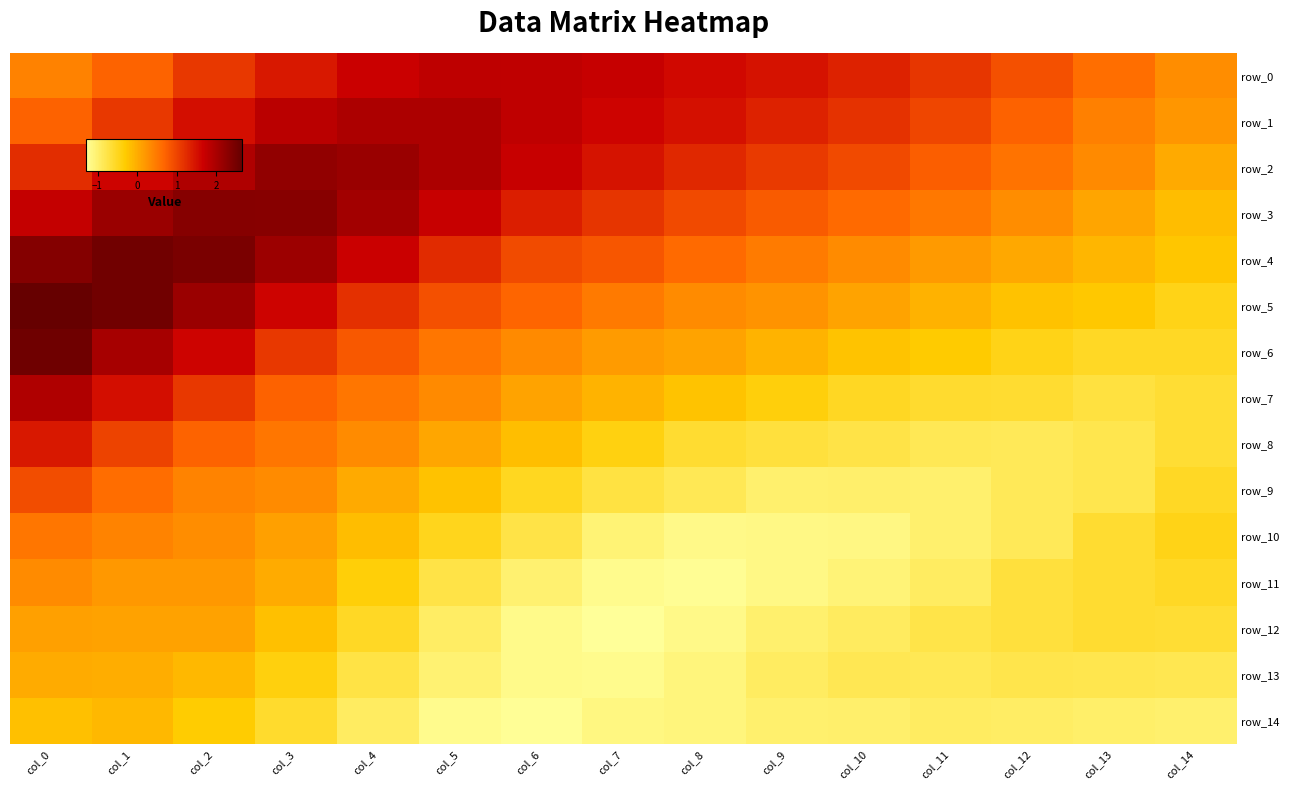

Count the number of categories in the chart.

15